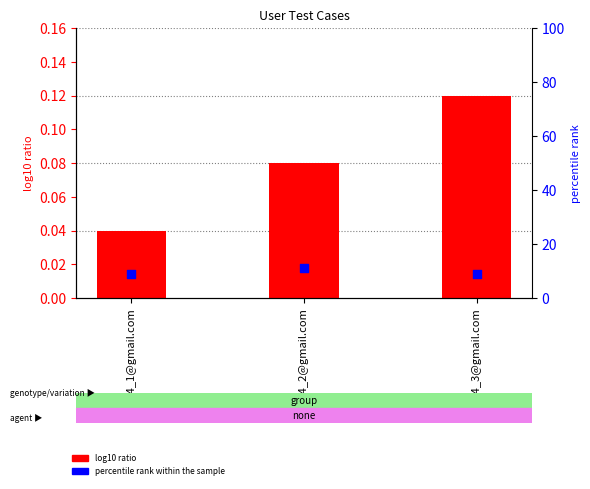

Which series has the largest Y range (max minus min)?

percentile rank within the sample